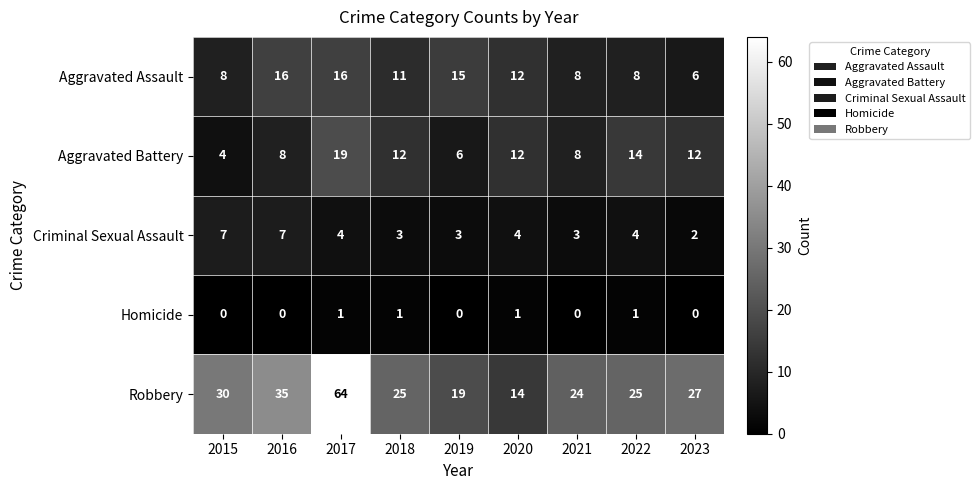

At which label is Robbery closest to 39?

2016